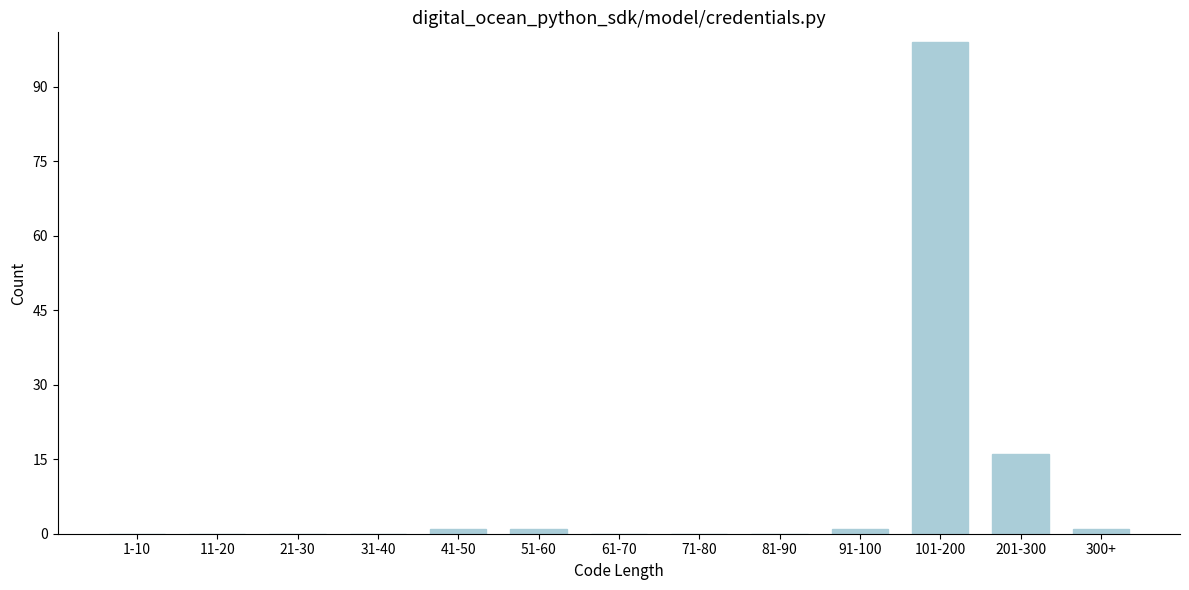

Reading left to right, transcribe all the data shown in this chart.

1-10=0	11-20=0	21-30=0	31-40=0	41-50=1	51-60=1	61-70=0	71-80=0	81-90=0	91-100=1	101-200=99	201-300=16	300+=1